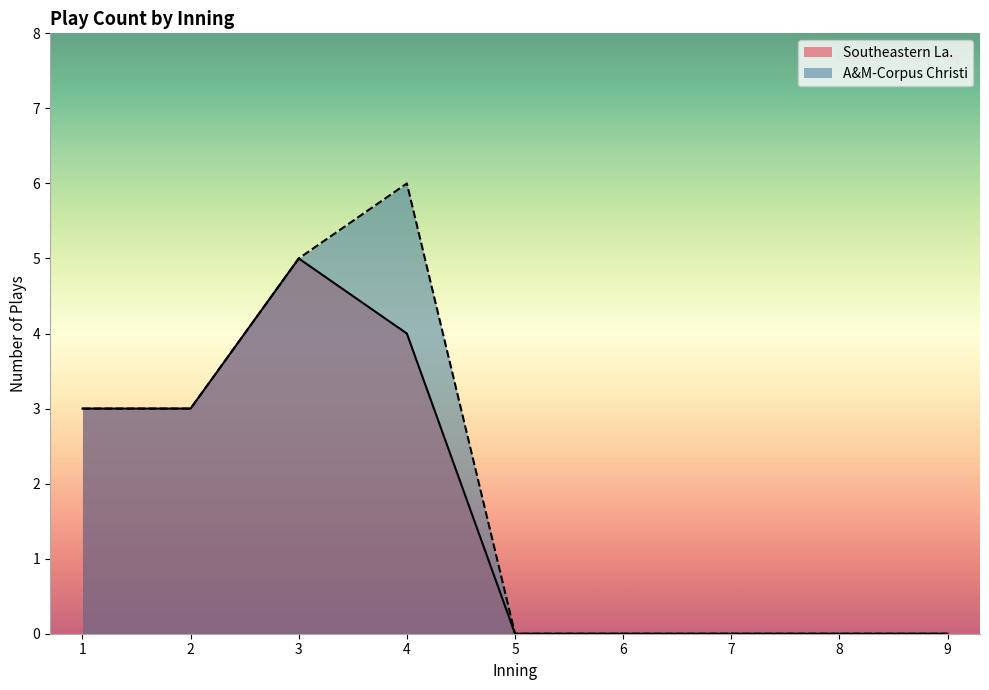

The Southeastern La. series shows 2 at 15. True or false?

False